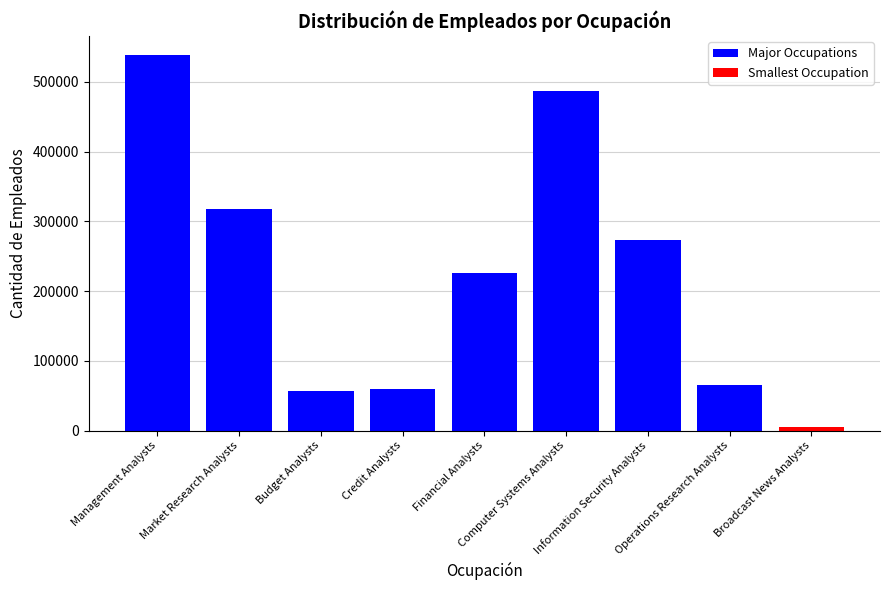

Reading left to right, list all the values displayed in this chart.

538950	318190	57110	59140	226340	487740	272670	65030	5200